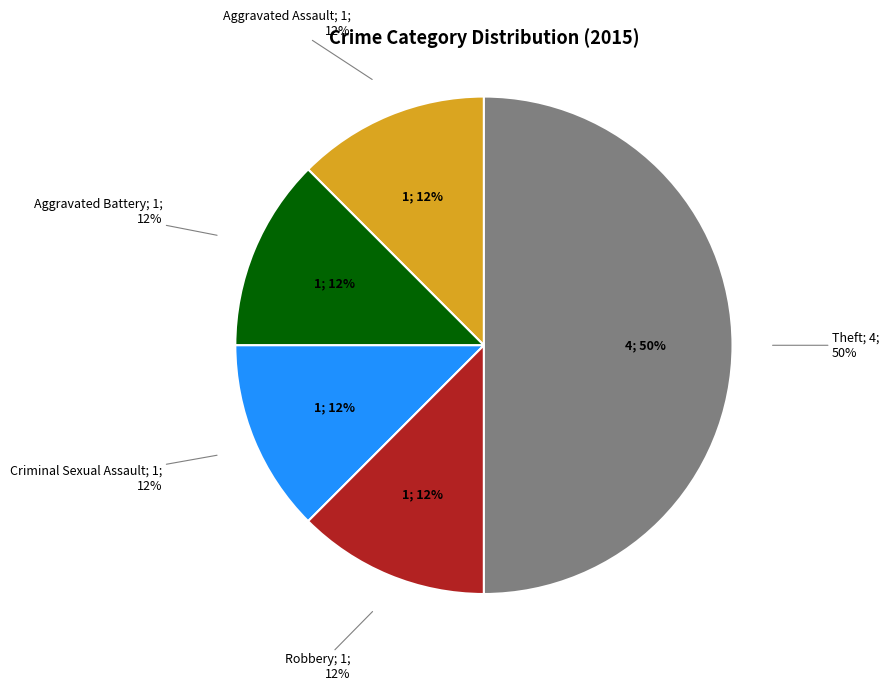

Rank the categories by value from lowest to highest.

Aggravated Assault, Aggravated Battery, Criminal Sexual Assault, Robbery, Theft